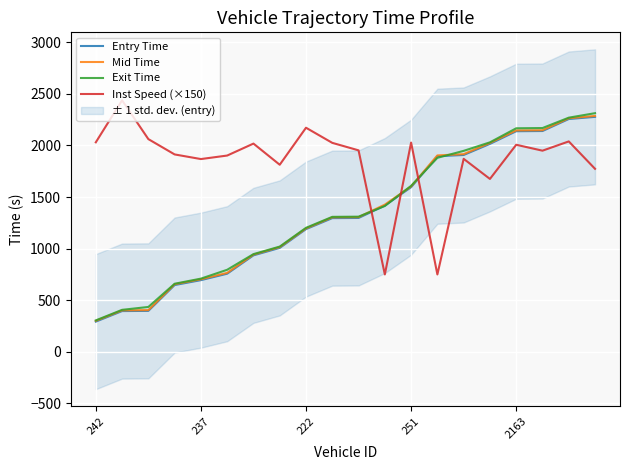

The Exit Time series shows 649.2 at 251. True or false?

False